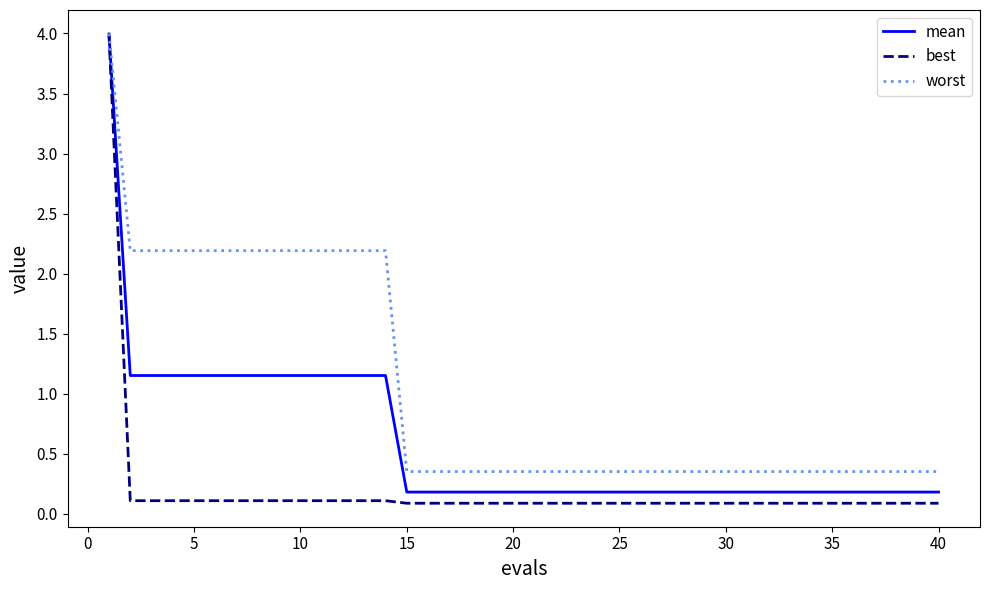

What is the maximum value shown in the chart?

4.0